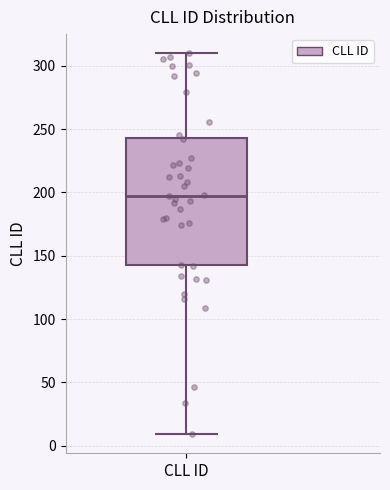

Transcribe this box plot: give where the median line is, the range the box spans, and where the two whiskers end, as read against the y-axis. The values are not printed on the chart, so give them approximately, as read against the axis.

median 200, box 145 to 245, whiskers 10 to 310